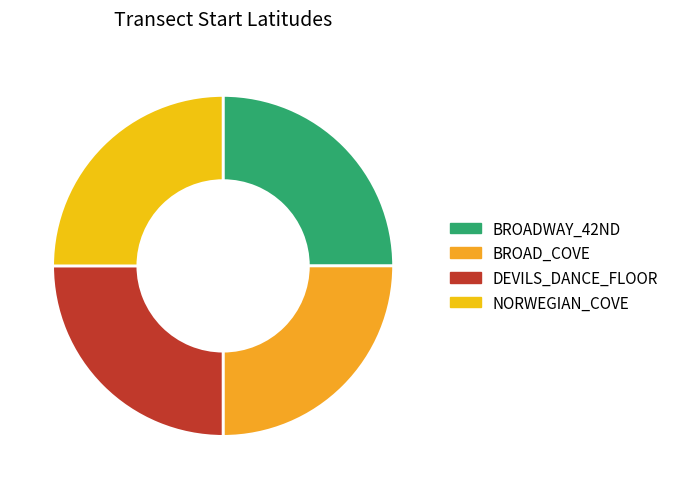

Which slice is the smallest?

BROAD_COVE